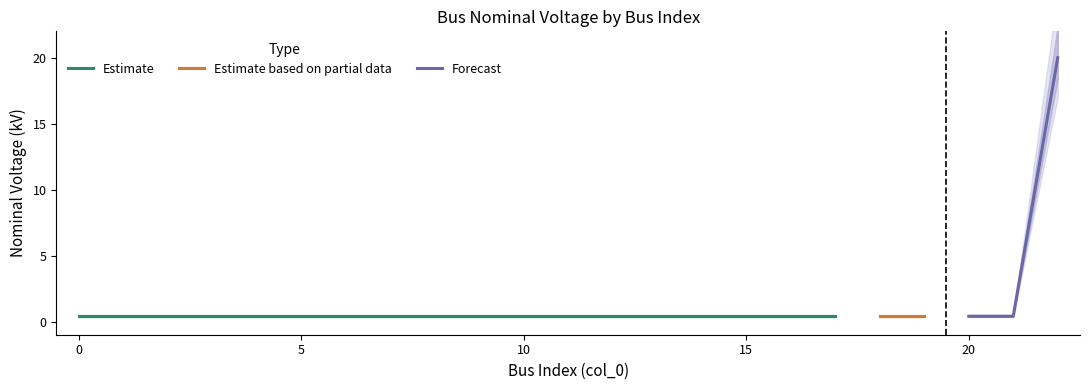

True or false: the data shows 0.4 at 12.

True